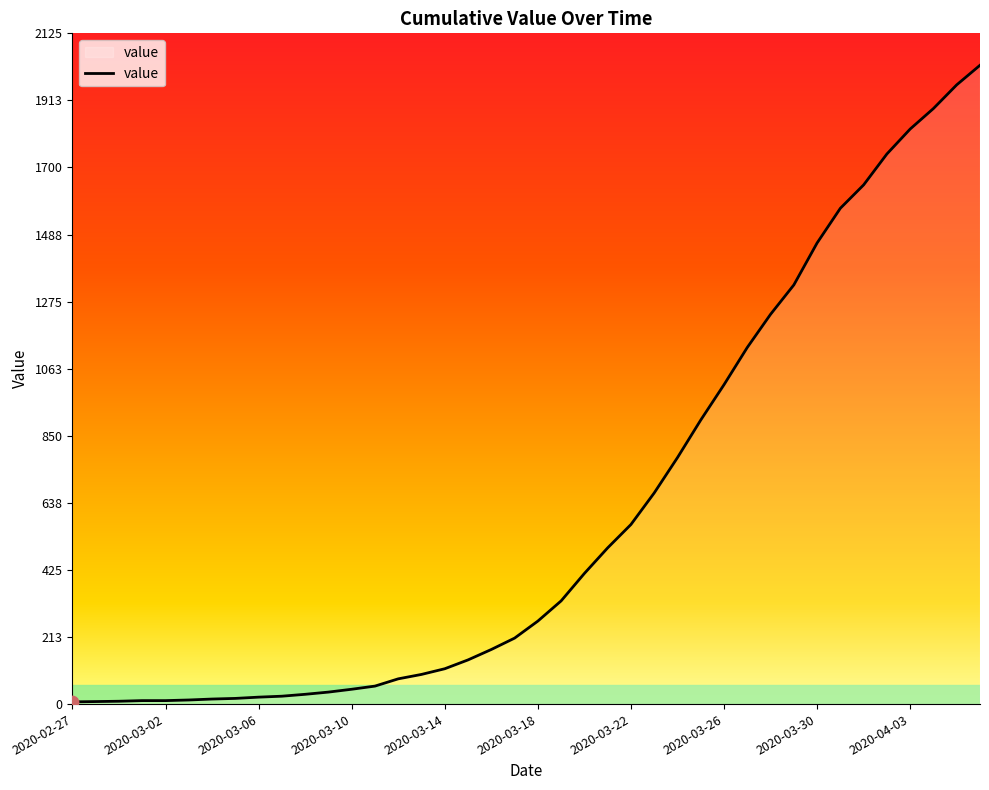

What is the difference between the maximum and minimum values?

2017